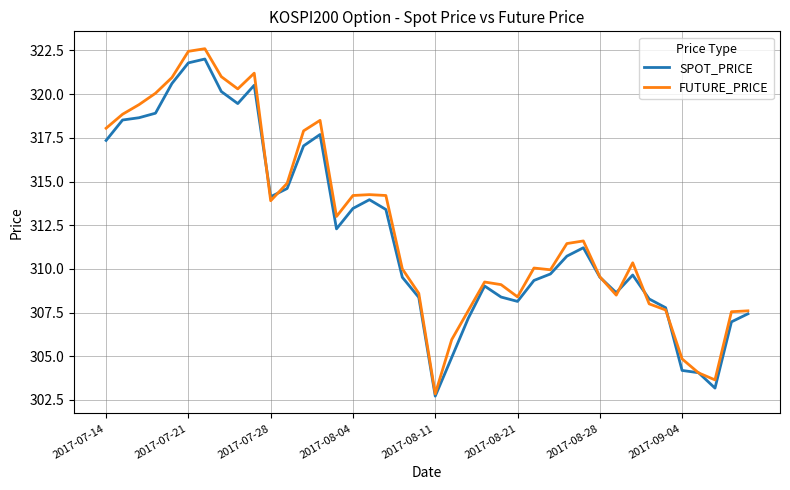

What is the maximum value shown in the chart?

322.6